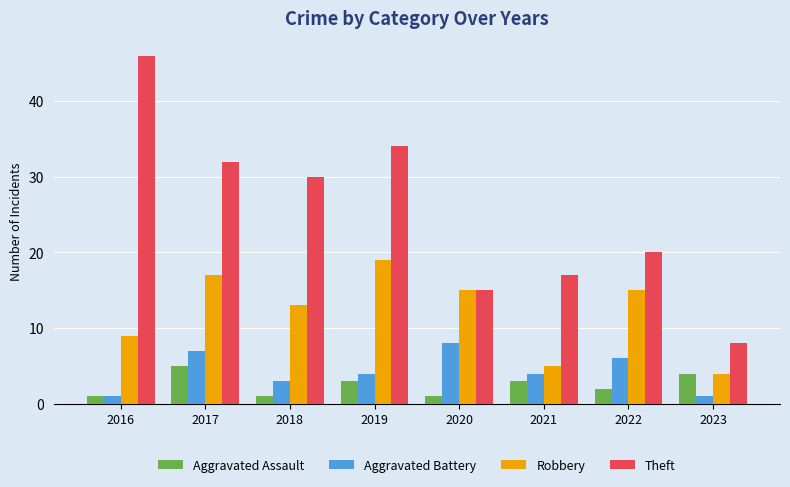

At which label does Robbery reach its minimum?

2023